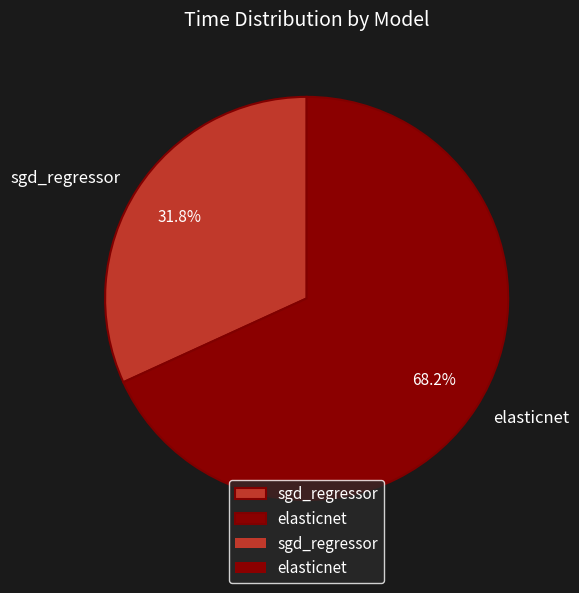

To the nearest percent, what is the combined percentage of elasticnet and sgd_regressor?

100%